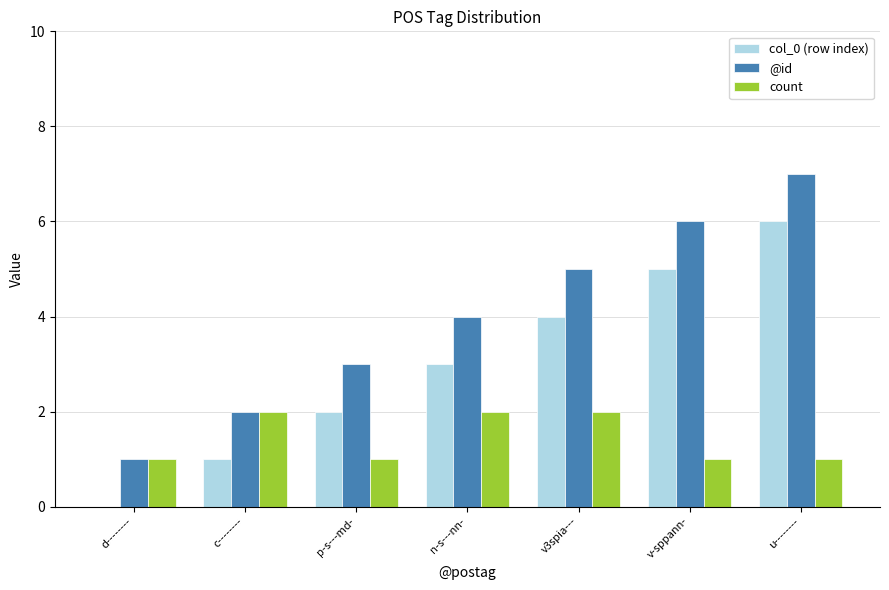

At which category does the chart reach its peak across all series?

u--------